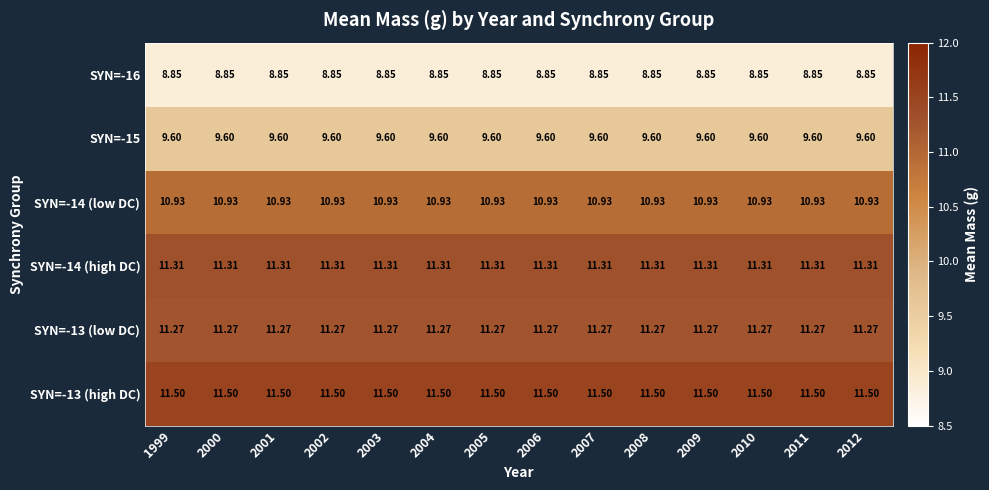

Is the value of SYN=-16 at 2004 greater than the value of SYN=-15 at 1999?

No